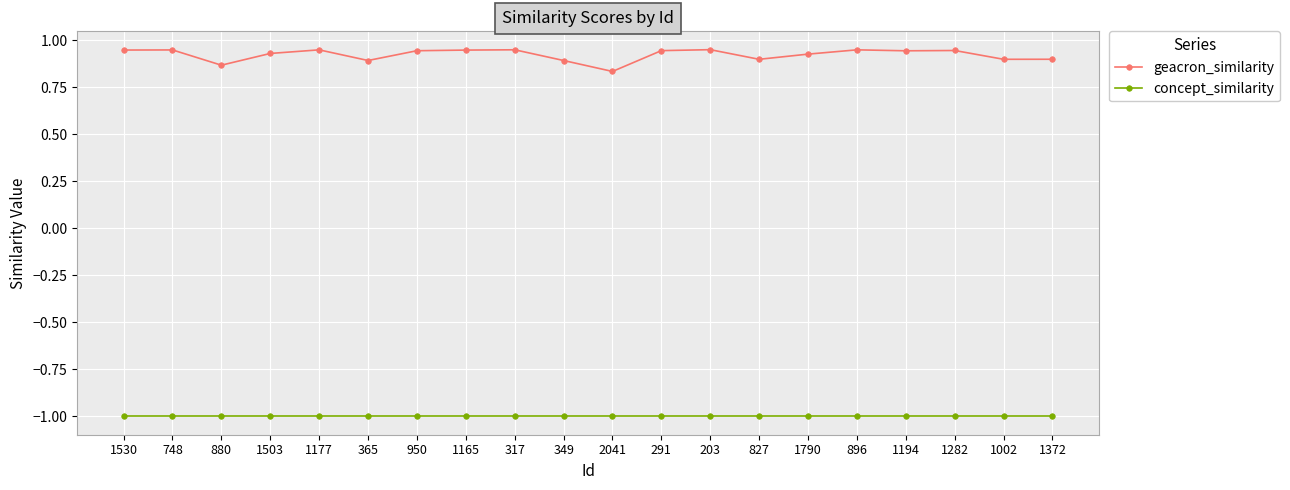

List the series in order of their peak value, highest first.

geacron_similarity, concept_similarity